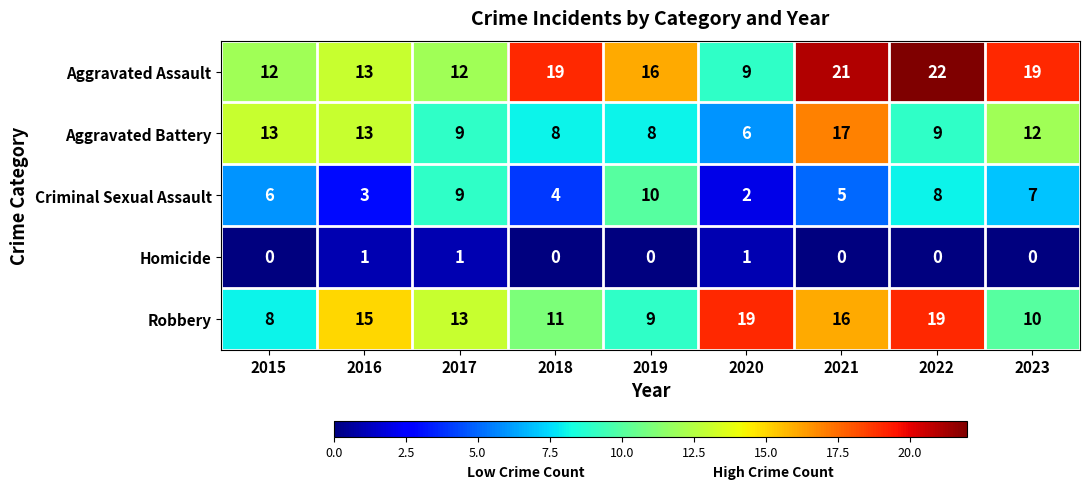

At which label is Robbery closest to 13?

2017